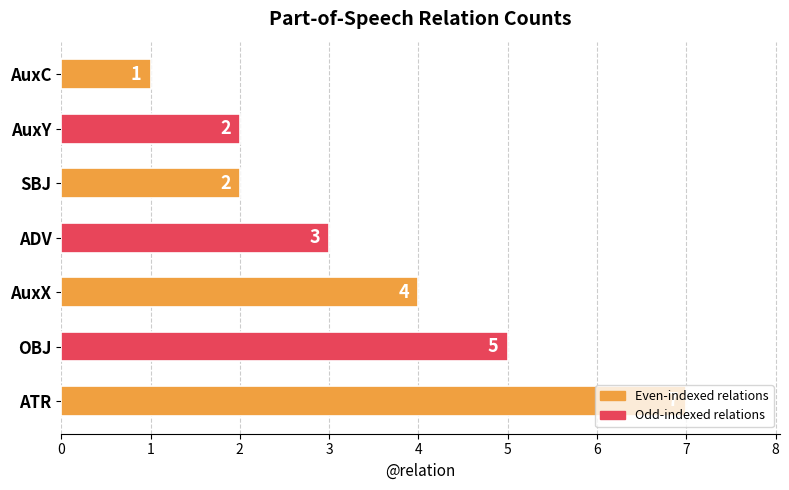

What is the sum of all values?

24